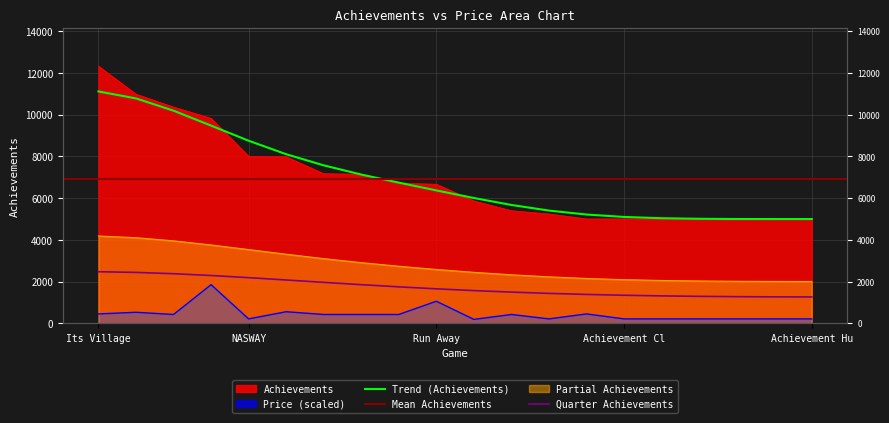

True or false: Price and Achievements cross at least once.

False